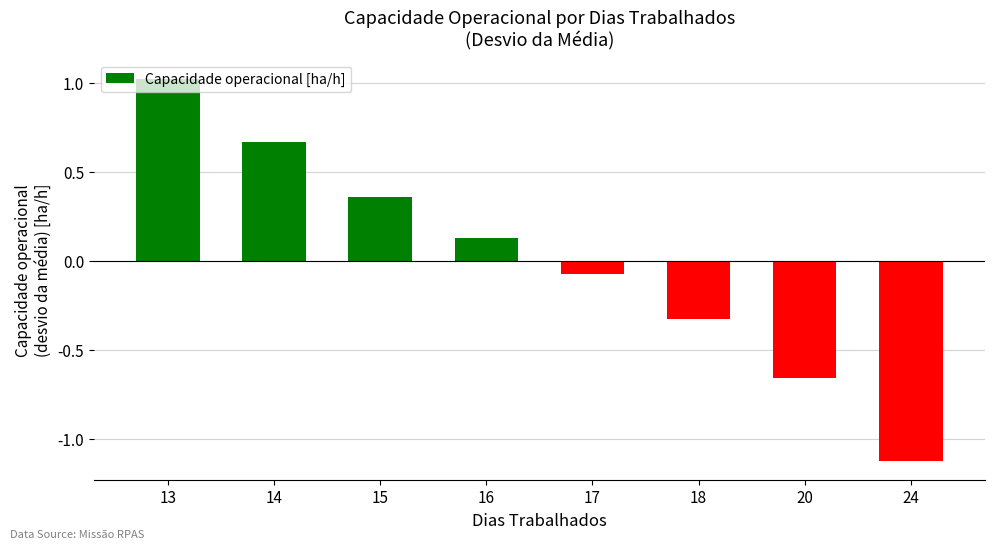

The chart shows a value of -1.1 at 24. True or false?

True